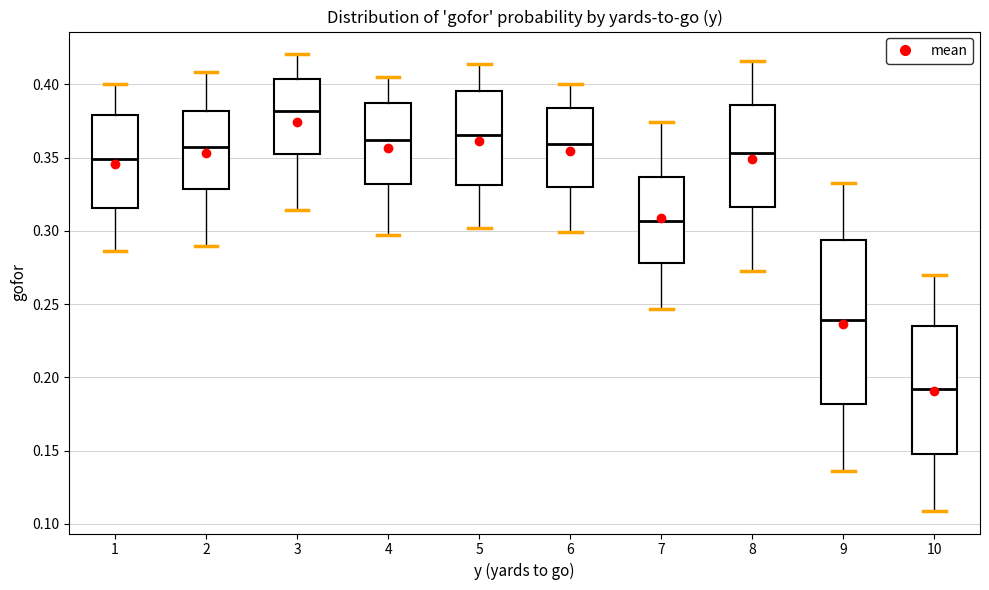

Which box's median line is the lowest?

10